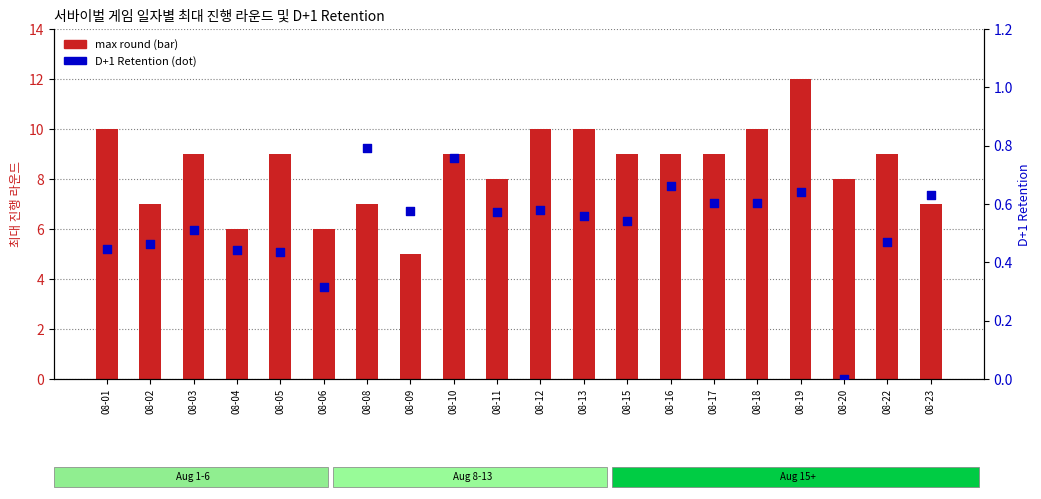

Which series reaches the maximum Y coordinate?

max round (bar)